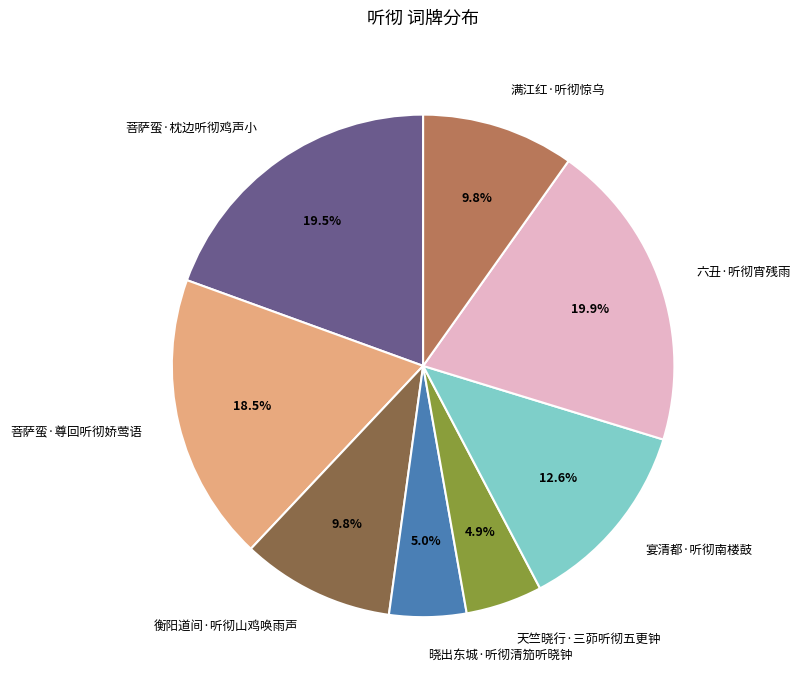

What percentage do 菩萨蛮·枕边听彻鸡声小 and 满江红·听彻惊乌 together represent?

29.3%